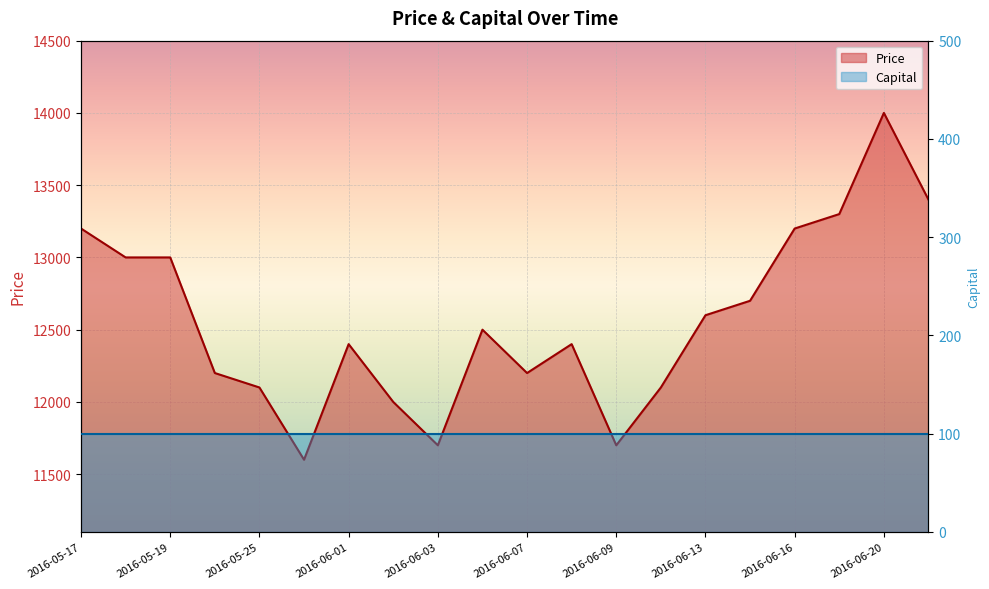

At which label is the value closest to 12800?

2016-06-15